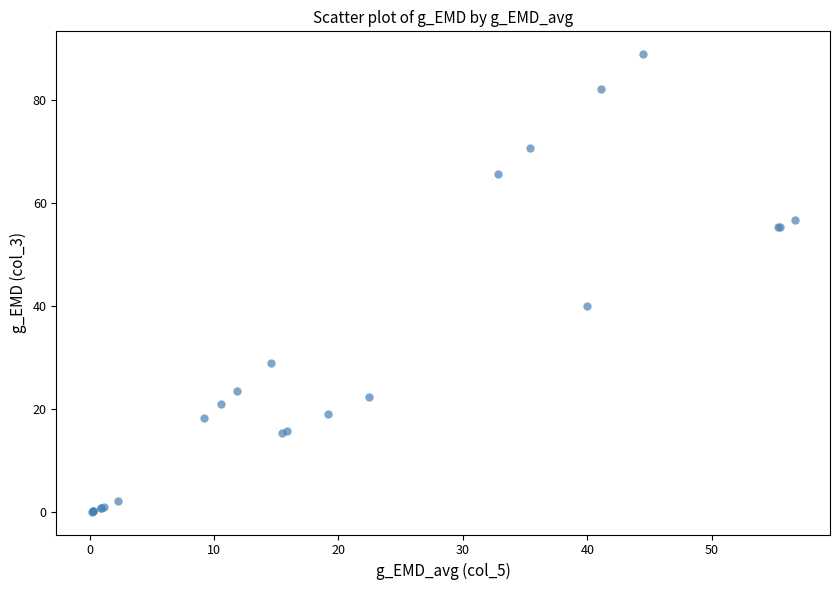

What Y value in the scatter plot is closest to 44?

40.0